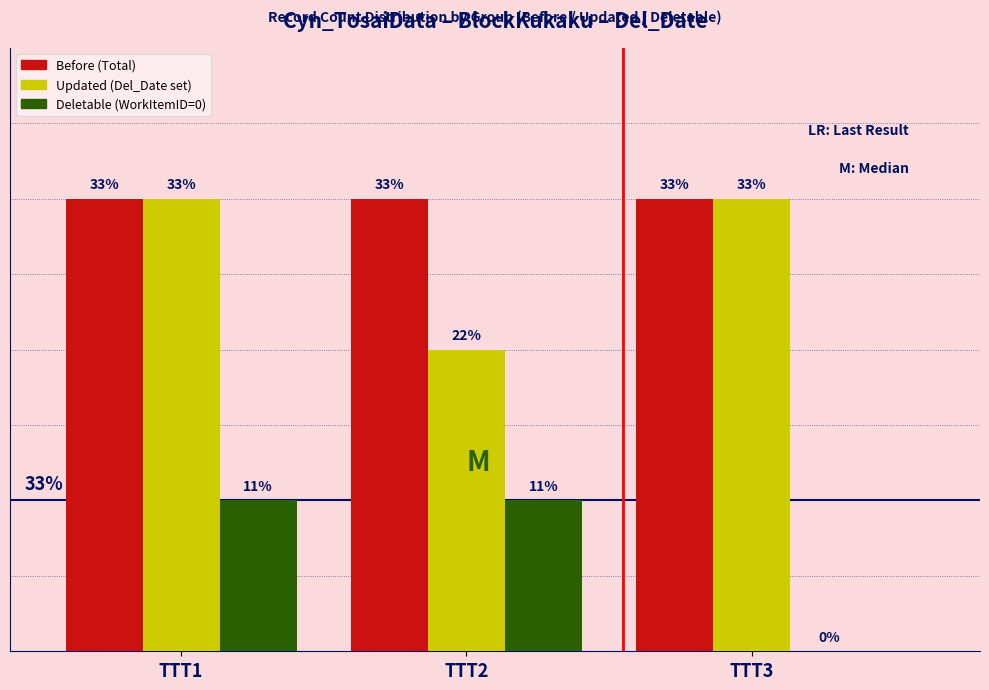

What are all the series names shown in the legend?

Before (Total), Updated (Del_Date set), Deletable (WorkItemID=0)